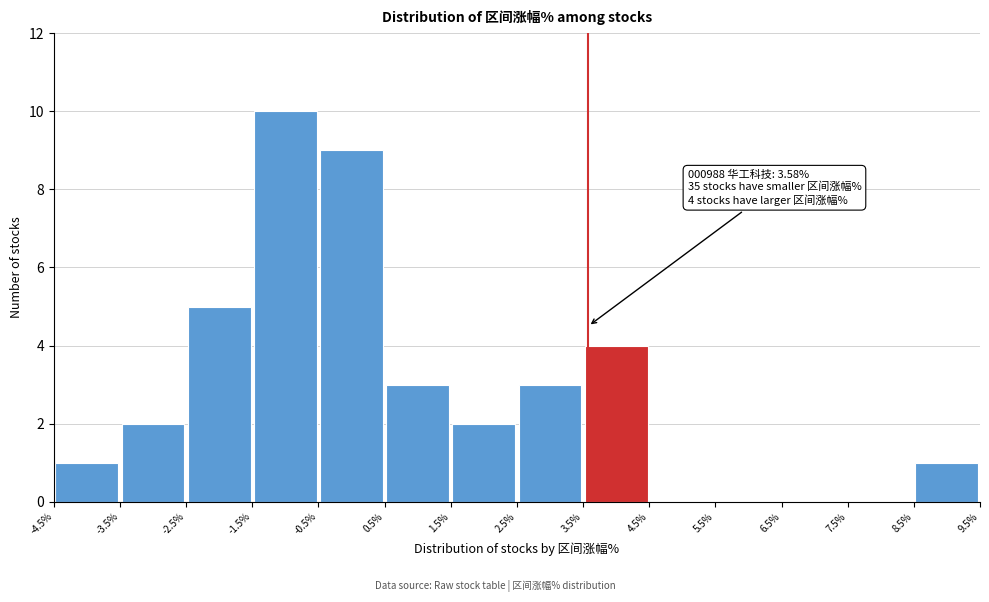

Over which range of the x-axis is the bar tallest?

-1.5% to -0.5%